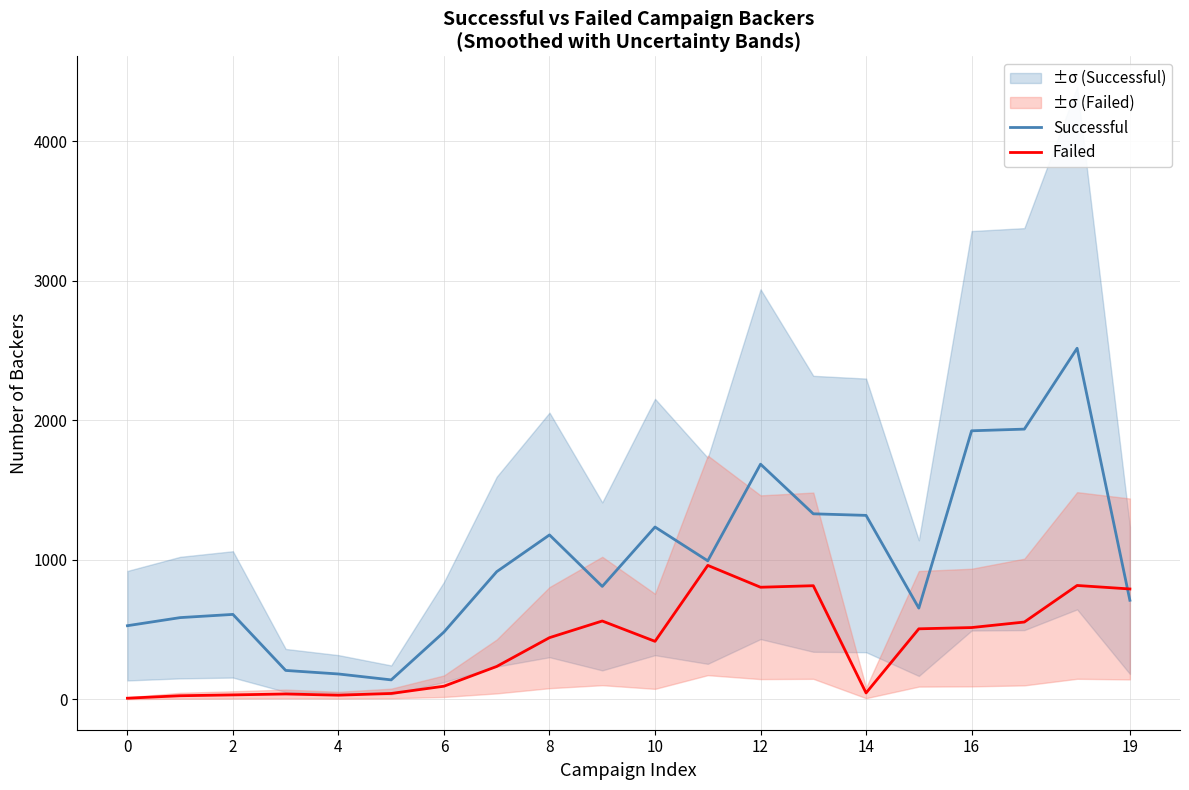

What is the highest value of the Failed series?

960.0